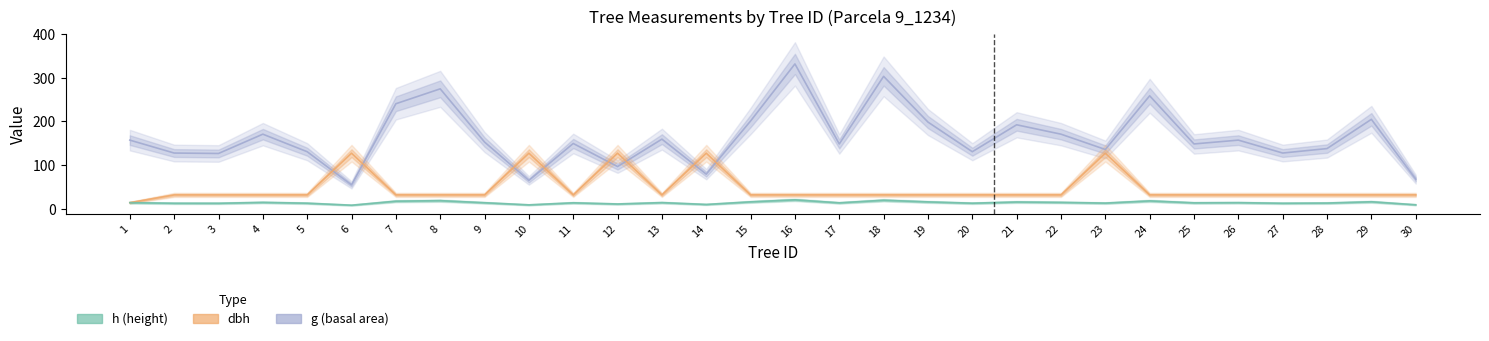

How many interior local peaks does the dbh series have?

5